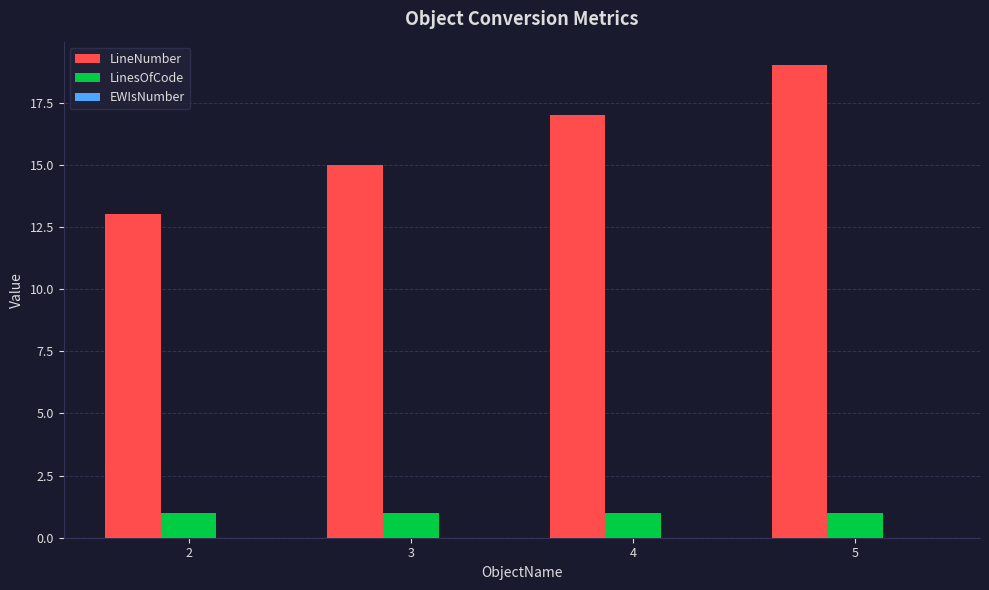

What is the sum of the LineNumber values at 5 and 3?

34